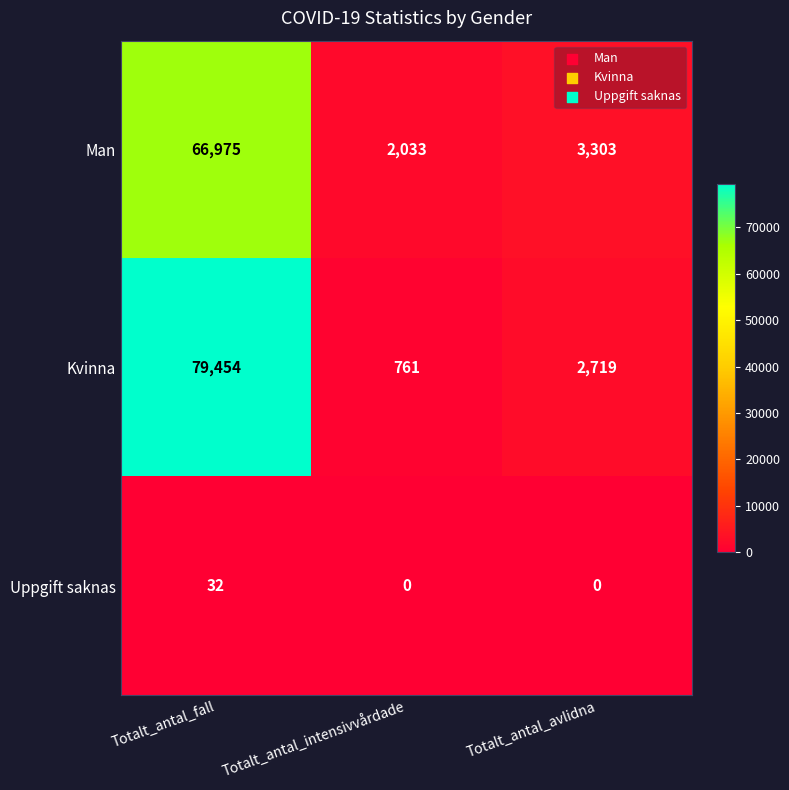

Reading right to left, extract all data points from this chart.

Man: 3303	2033	66975
Kvinna: 2719	761	79454
Uppgift saknas: 0	0	32